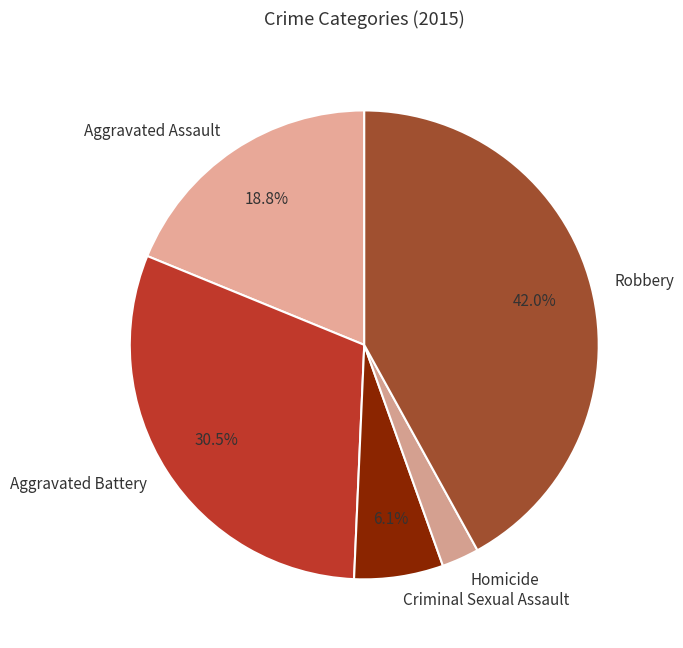

What percentage is the Aggravated Assault slice, to the nearest percent?

19%